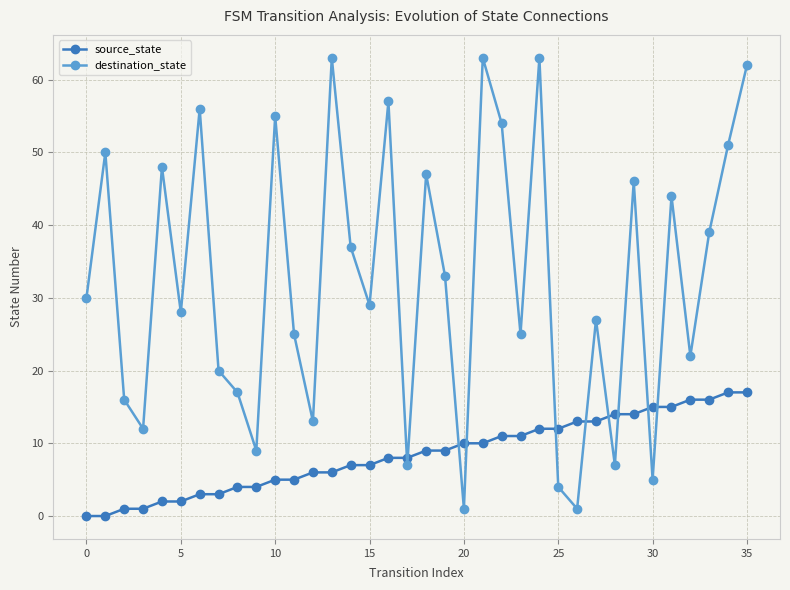

Which series has the largest total across all categories?

destination_state